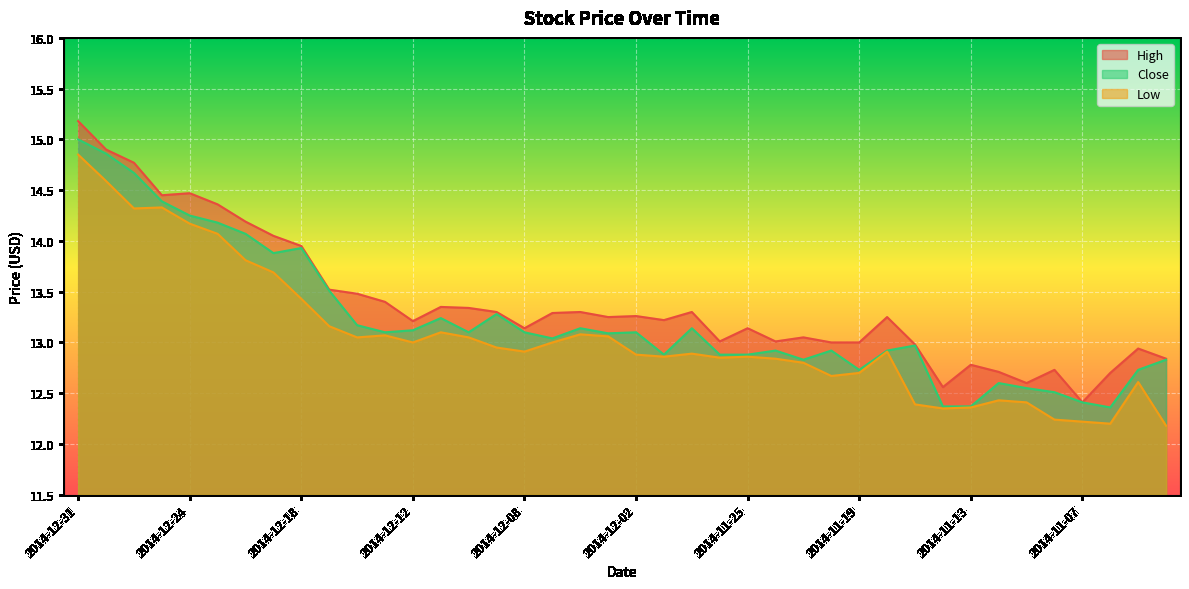

Rank the categories by Close value from lowest to highest.

2014-11-06, 2014-11-14, 2014-11-13, 2014-11-07, 2014-11-10, 2014-11-11, 2014-11-12, 2014-11-19, 2014-11-05, 2014-11-21, 2014-11-04, 2014-12-01, 2014-11-26, 2014-11-25, 2014-11-24, 2014-11-20, 2014-11-18, 2014-11-17, 2014-12-05, 2014-12-03, 2014-12-15, 2014-12-10, 2014-12-08, 2014-12-02, 2014-12-12, 2014-12-04, 2014-11-28, 2014-12-16, 2014-12-11, 2014-12-09, 2014-12-17, 2014-12-19, 2014-12-18, 2014-12-22, 2014-12-23, 2014-12-24, 2014-12-26, 2014-12-29, 2014-12-30, 2014-12-31